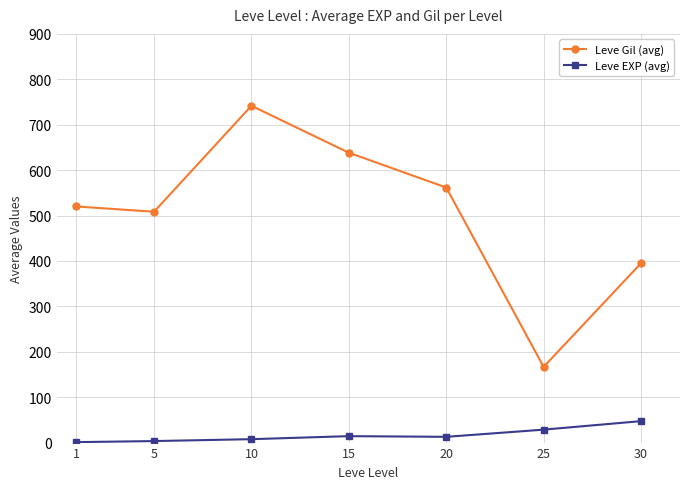

What is the maximum value shown in the chart?

741.7